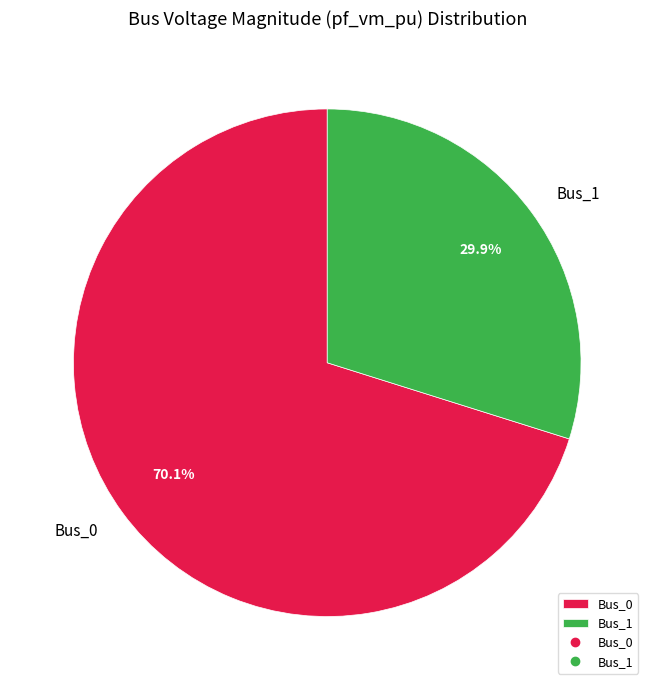

What is the ratio of the value at Bus_1 to the value at Bus_0?

0.4